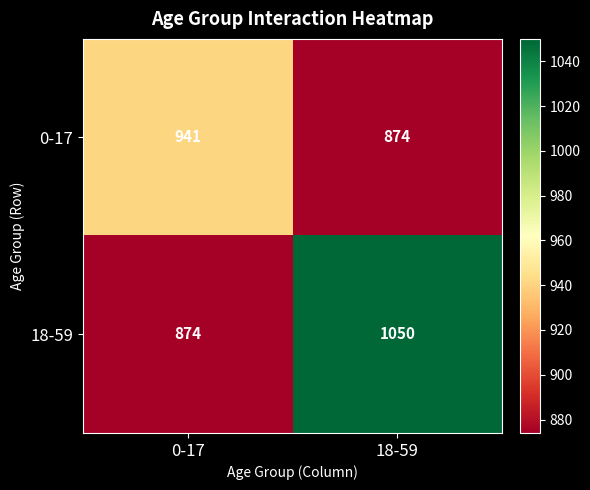

Is it true that 18-59 equals 1050 at 18-59?

True